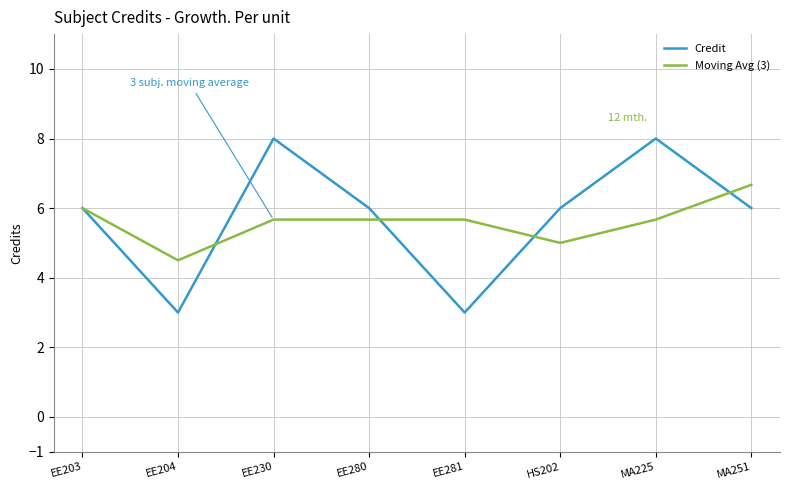

Which category has the highest value in the Moving Avg (3) series?

MA251